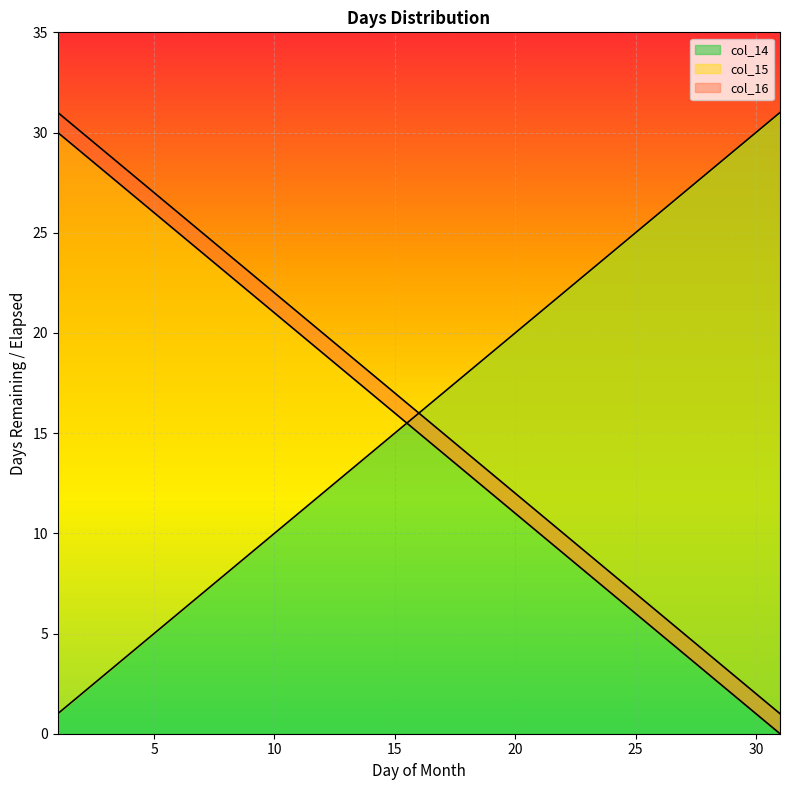

What is the sum of the col_15 values at 11 and 25?

36